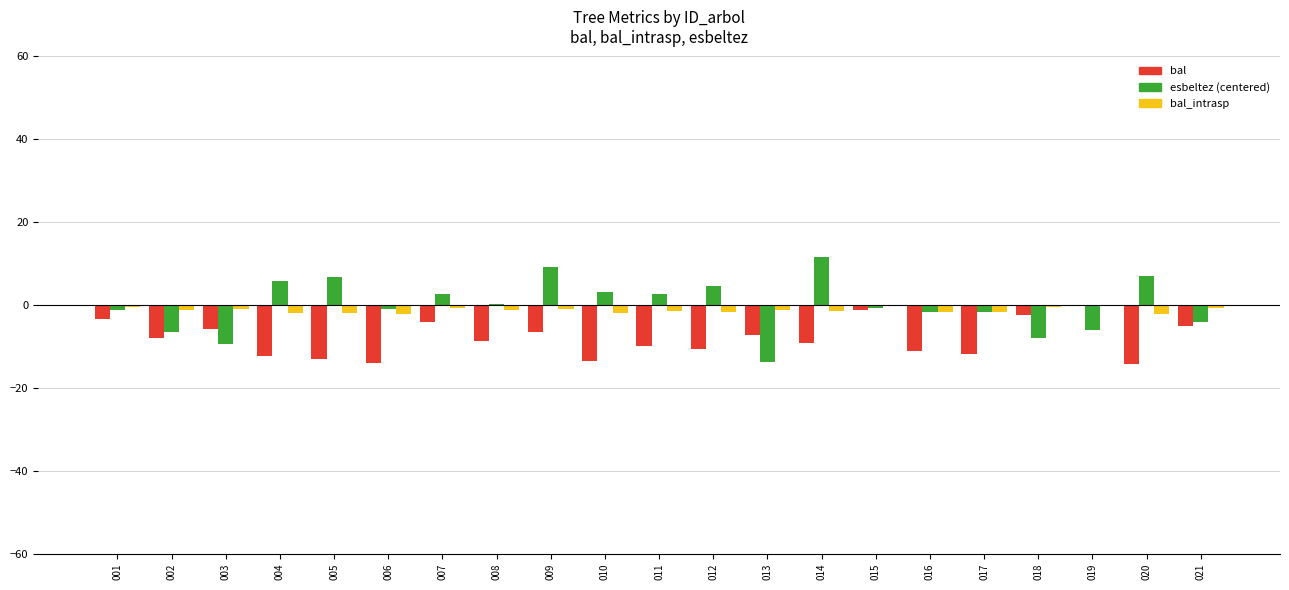

Is the value of bal at 013 greater than the value of esbeltez (centered) at 012?

No